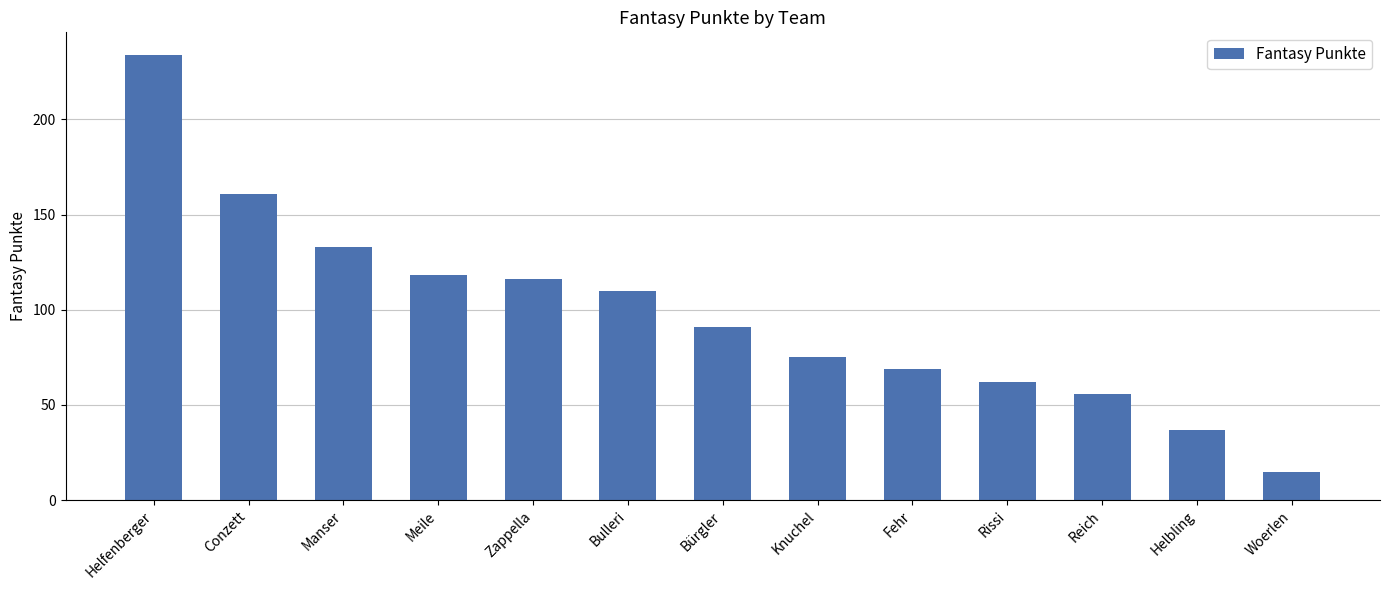

Which label corresponds to the largest value in the chart?

Helfenberger